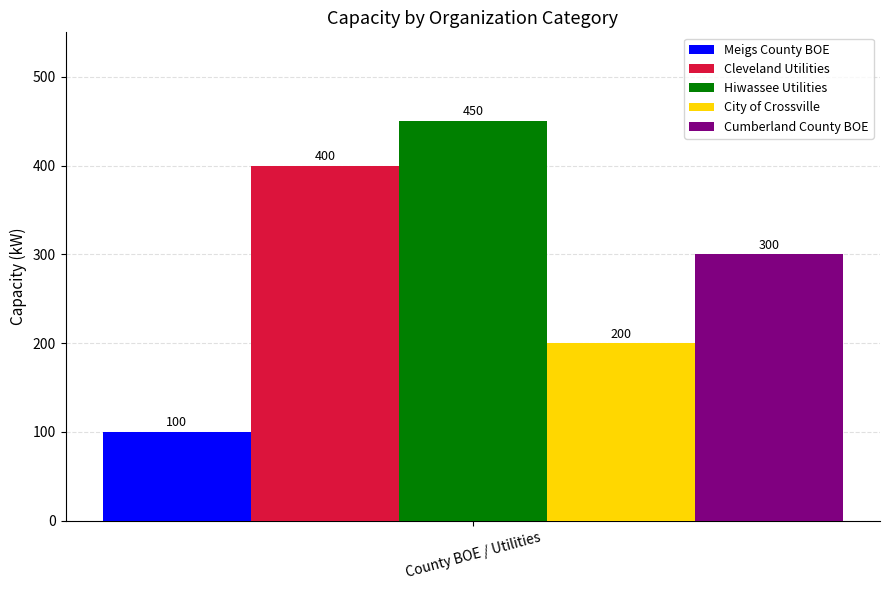

How many series are shown in this chart?

5